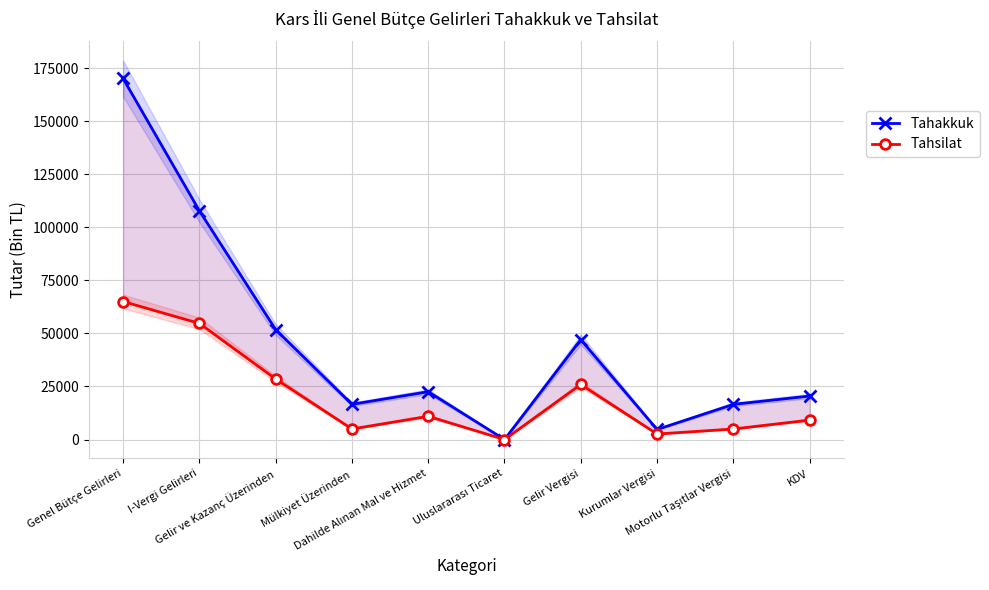

At which label does Tahsilat first exceed 10944?

Genel Bütçe Gelirleri